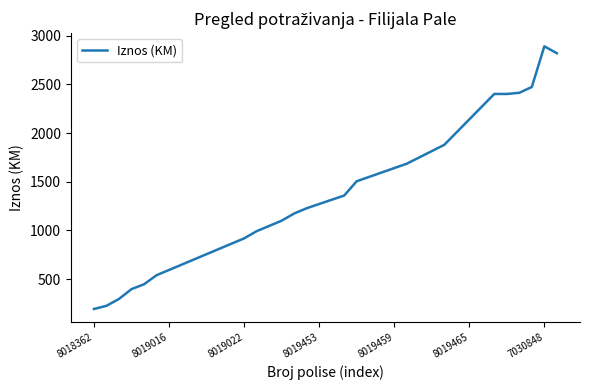

Count the number of values greater than 1315.

19